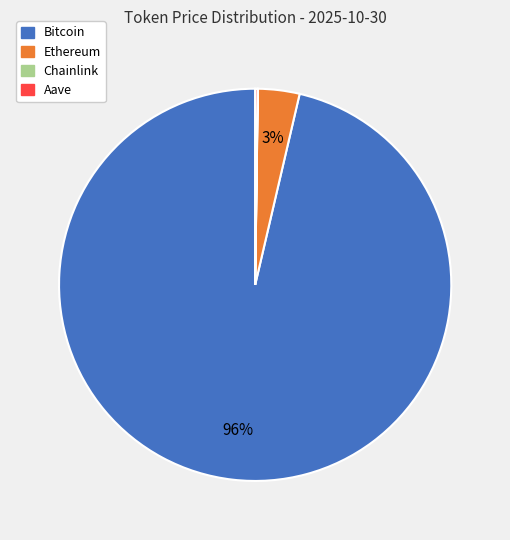

To the nearest percent, what is the average slice percentage?

25%